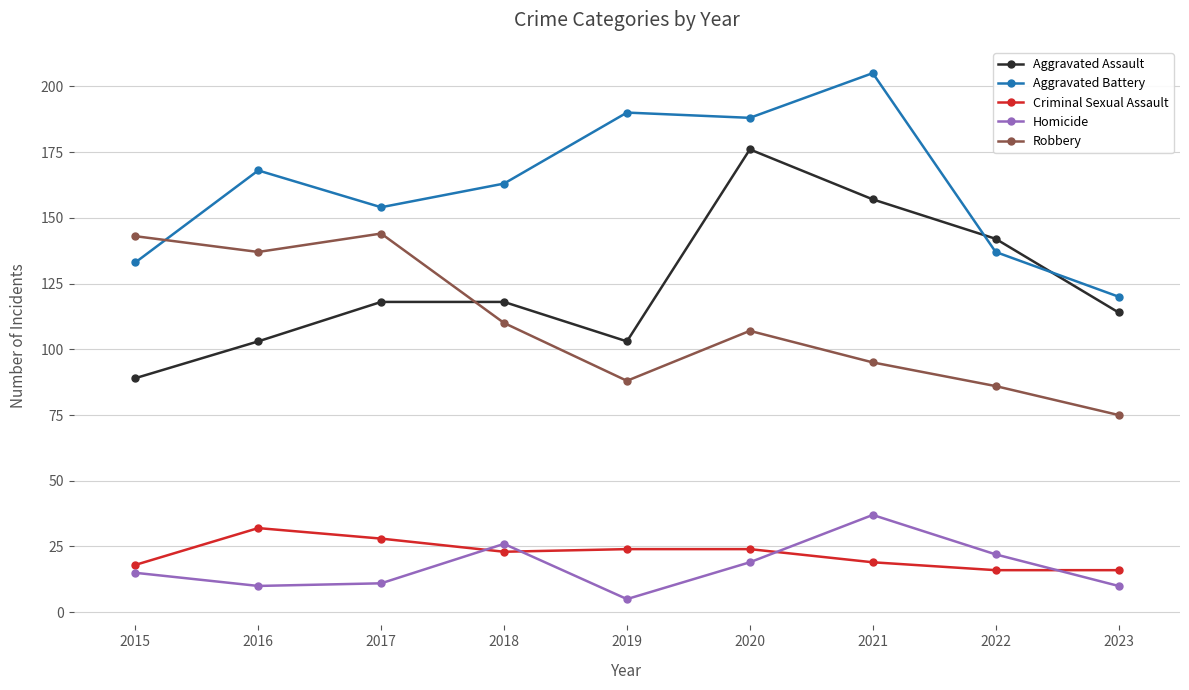

Between 2016 and 2021, which series saw the biggest shift?

Aggravated Assault